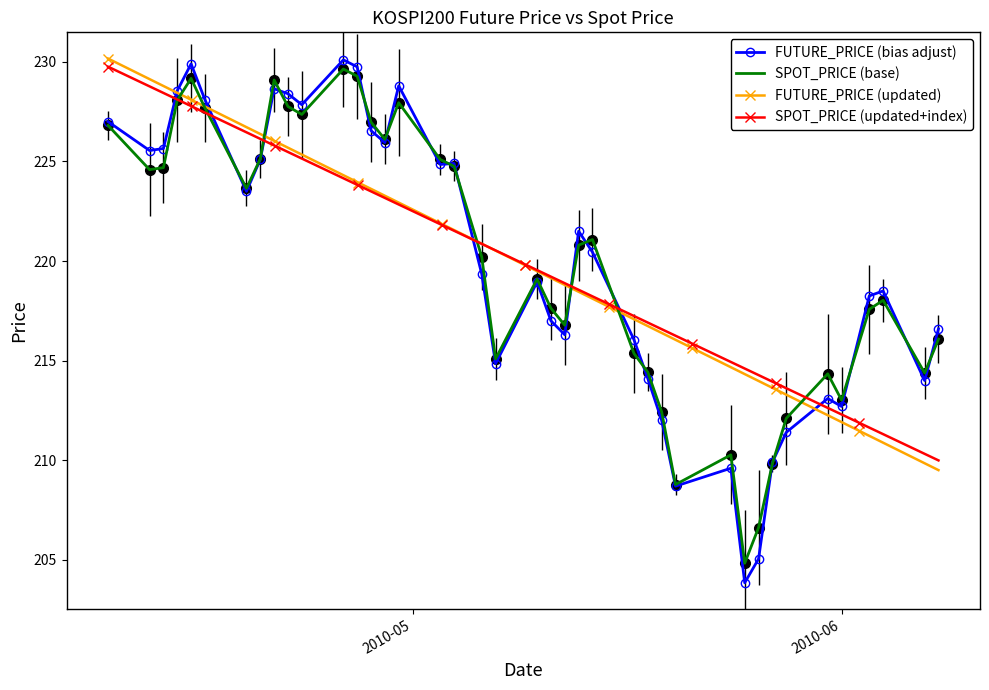

What is the sum of the SPOT_PRICE values at 2010-05-25 and 2010-04-13?

429.5